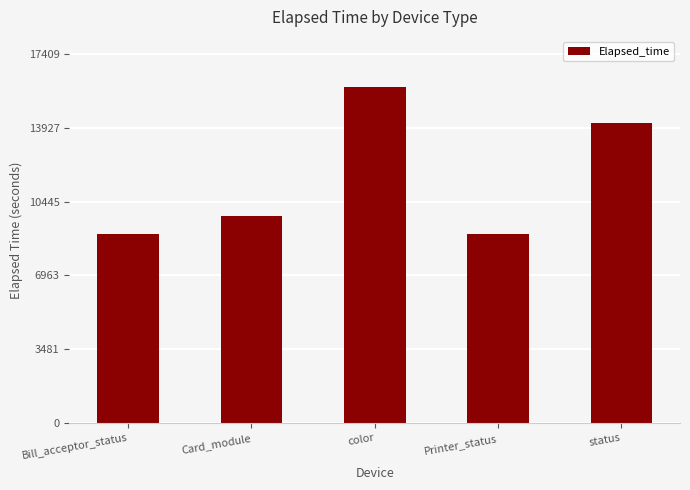

How many bars are there in total?

5